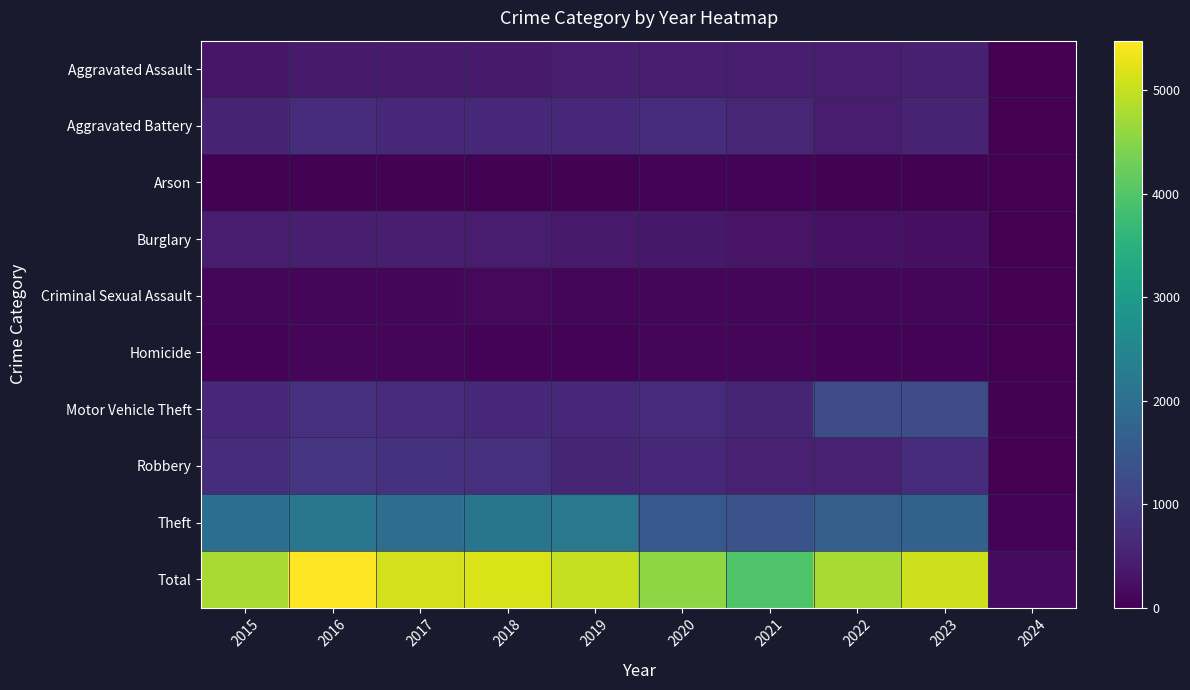

At which category is the sum across all series the highest?

2016